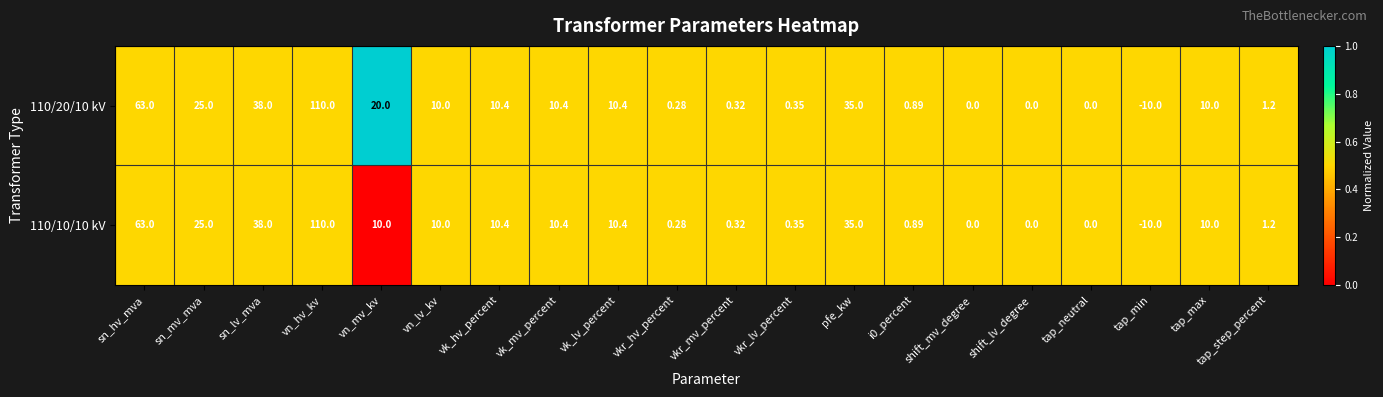

At which label is 110/10/10 kV closest to 50?

sn_lv_mva